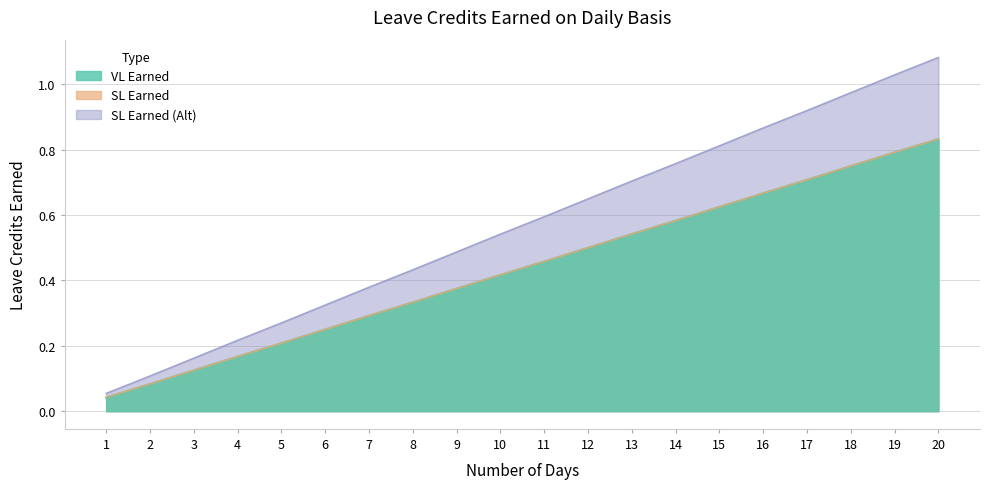

True or false: SL Earned has more than 2 points higher than both neighbors.

False